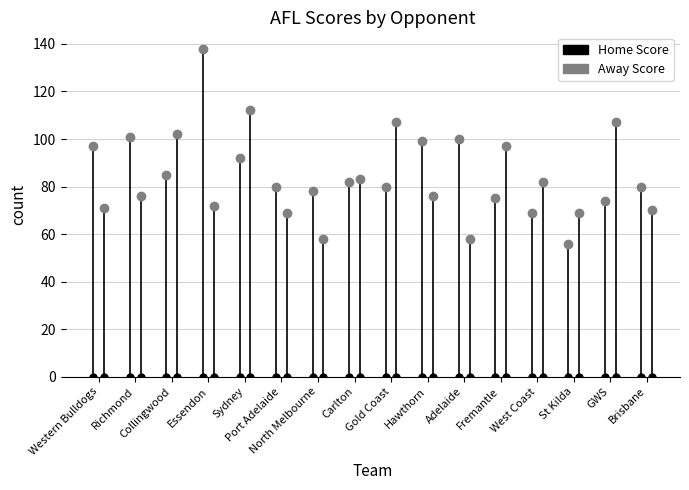

What are all the series names shown in the legend?

Home Score, Away Score